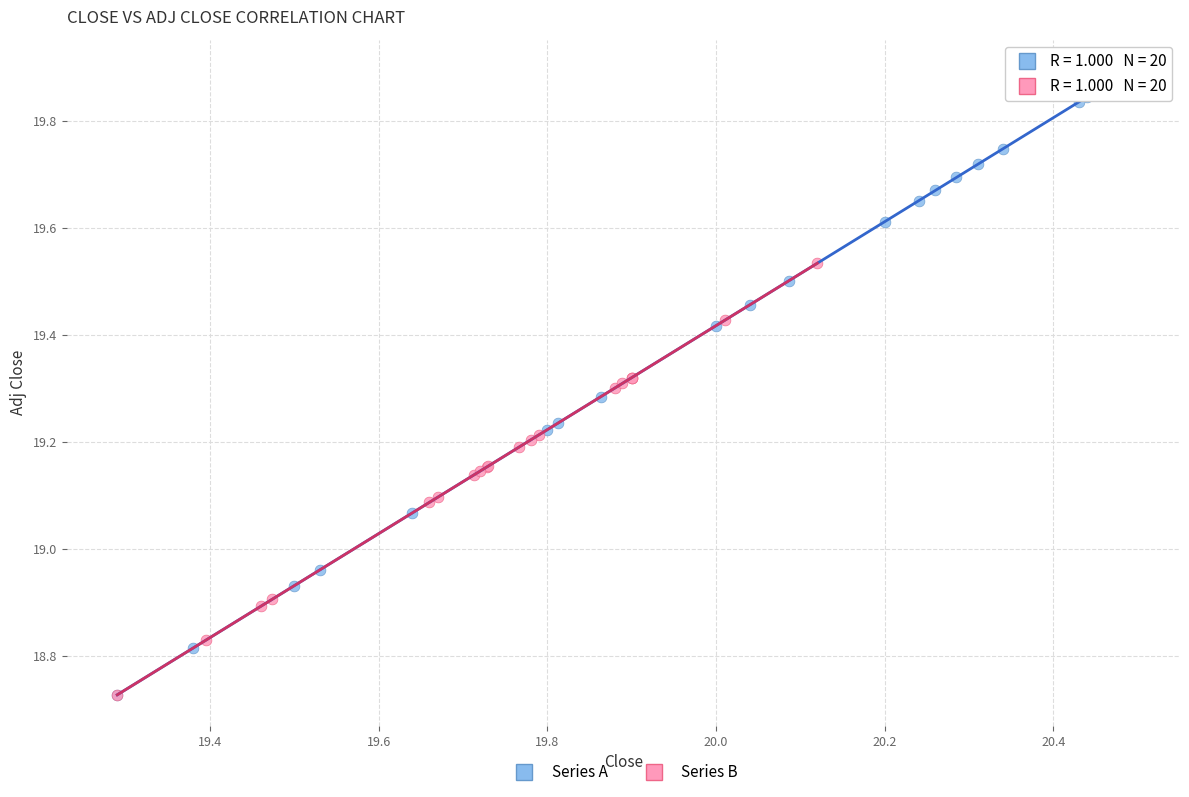

Which series contains the highest Y value?

Series A